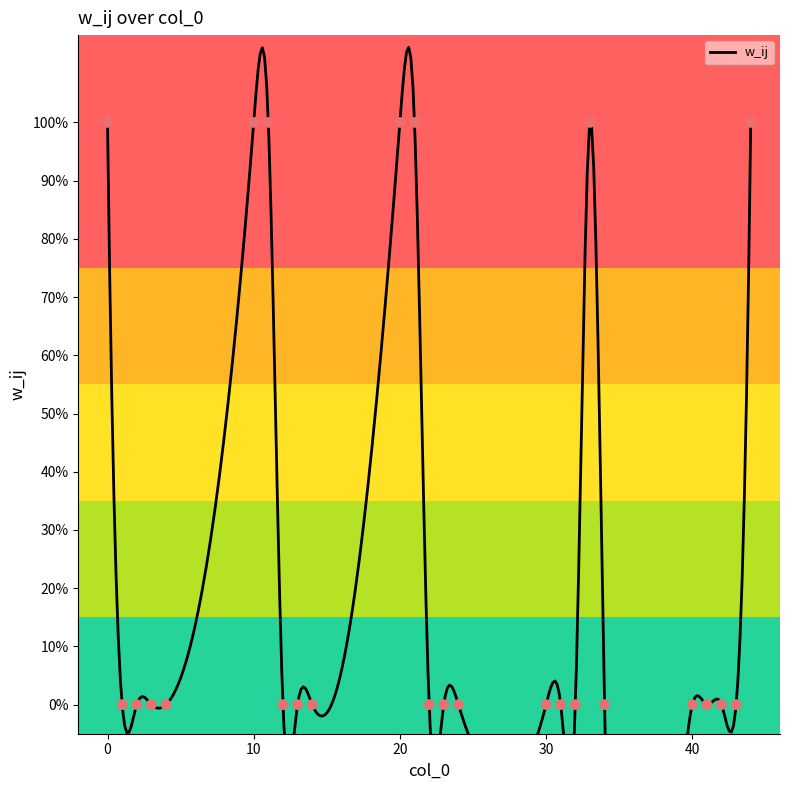

Which has a higher value, 13 or 2?

13